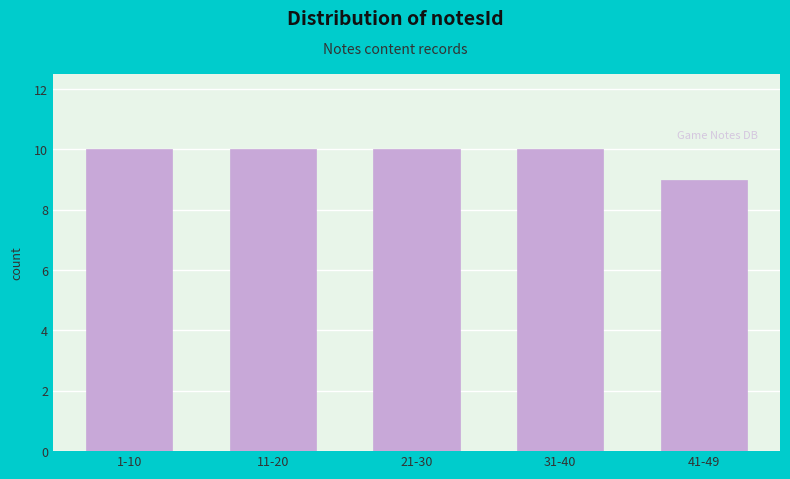

Reading right to left, what are all the values shown in this chart?

41-49=9	31-40=10	21-30=10	11-20=10	1-10=10